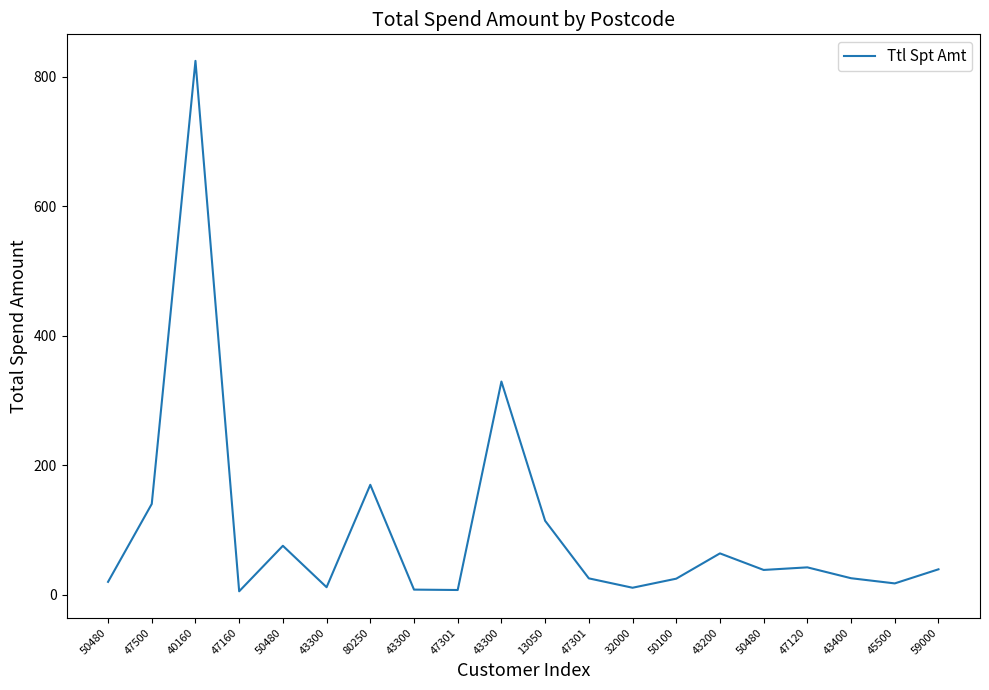

The value at 50480 is 38.0. True or false?

True